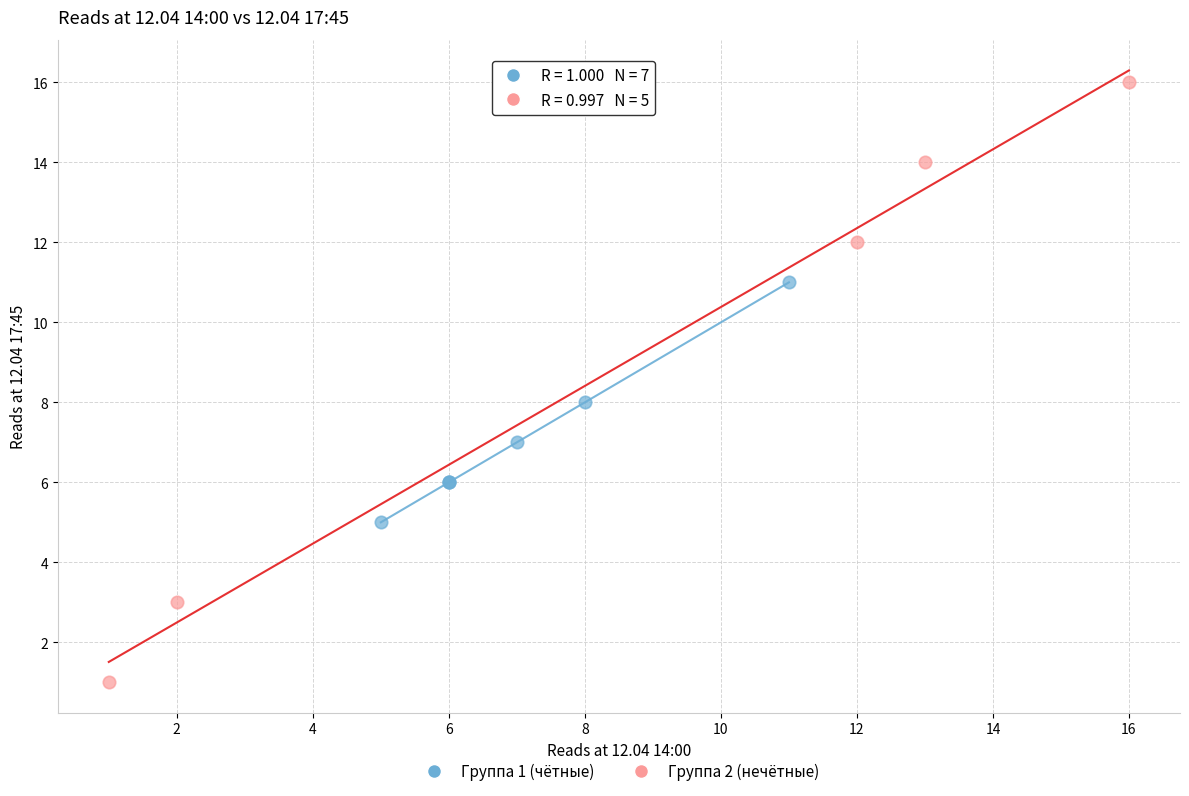

What are all the series names shown in the legend?

Группа 1 (чётные), Группа 2 (нечётные)